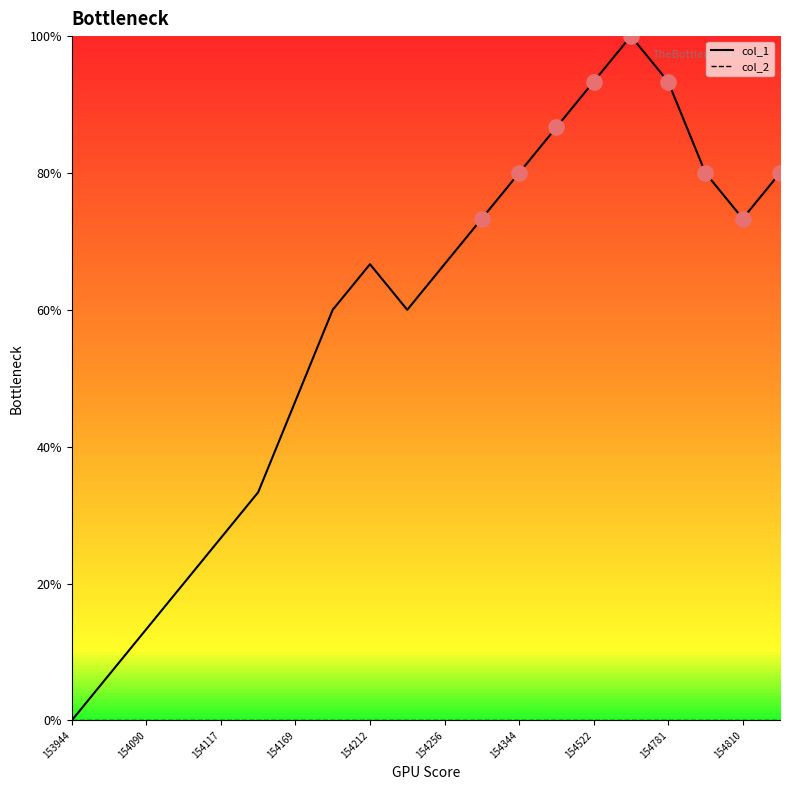

Does the chart have visible grid lines?

No